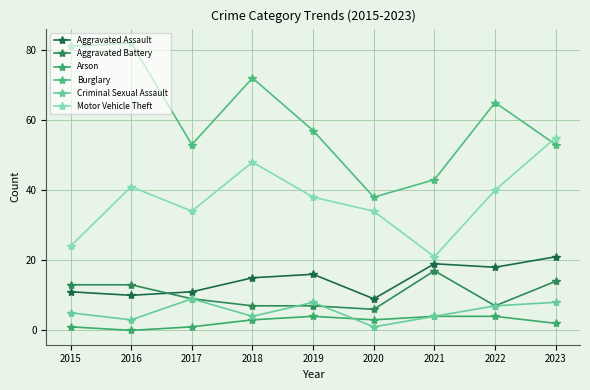

How many data points does each series have?

9